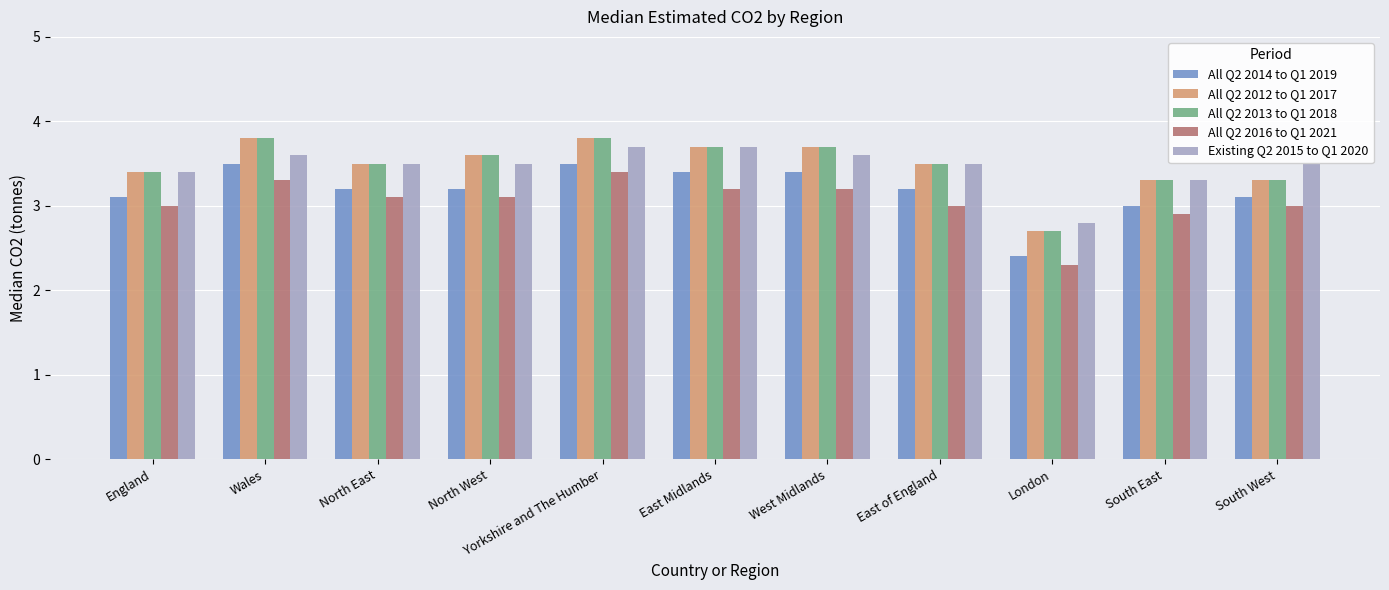

At which label is Existing Q2 2015 to Q1 2020 closest to 3?

London